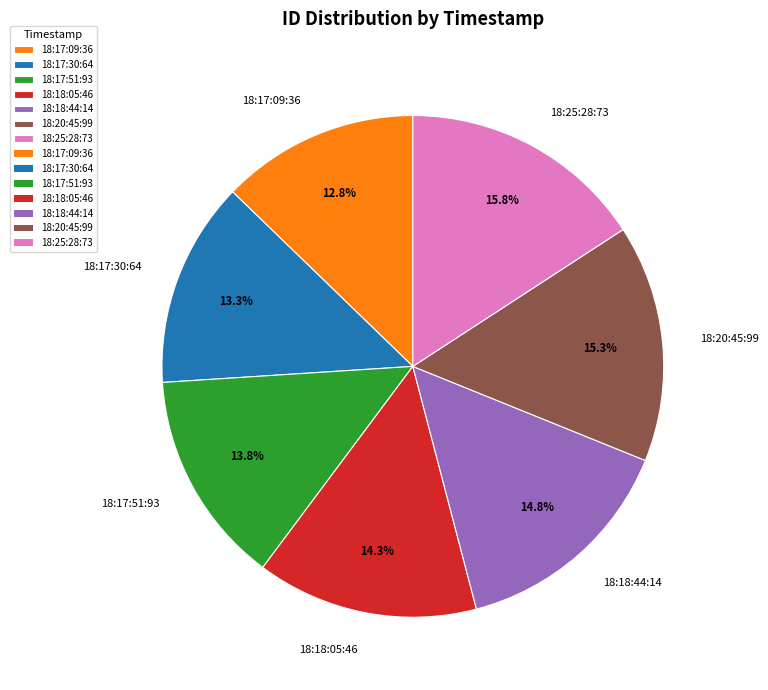

Approximately how many times larger is the value at 18:20:45:99 compared to 18:18:44:14?

1.0